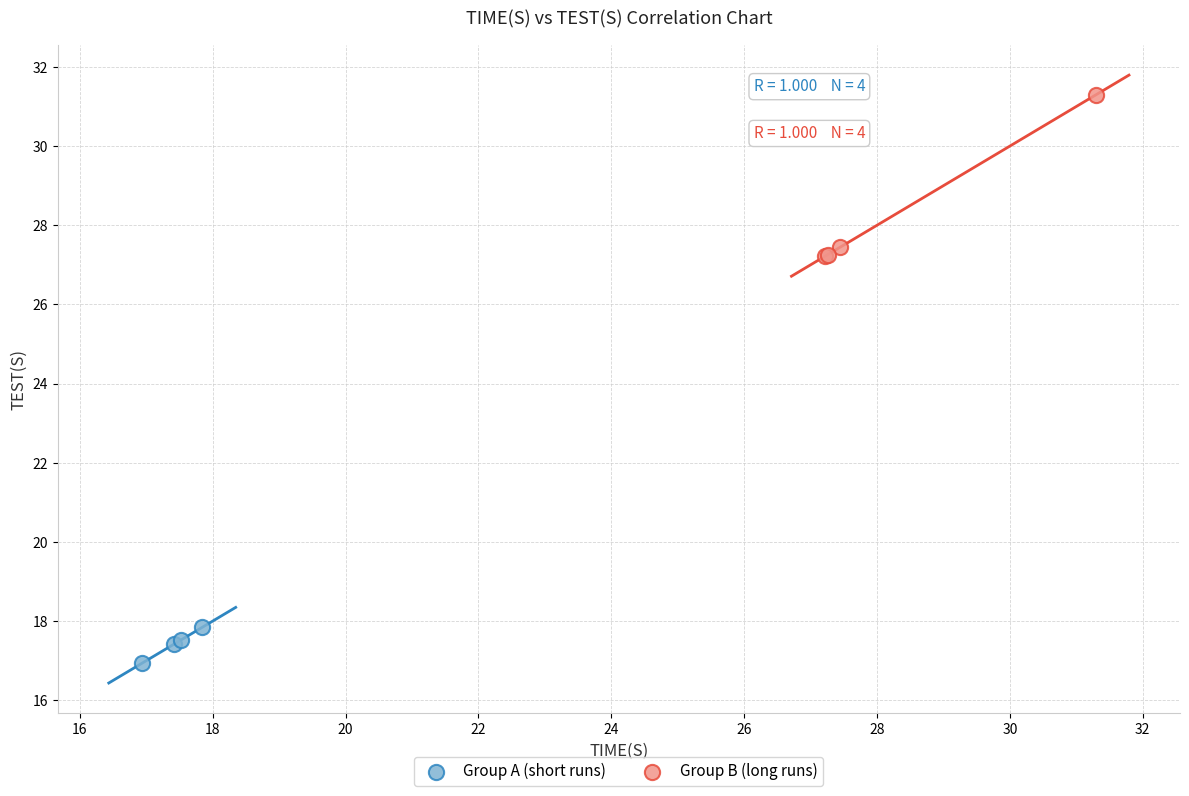

Which series contains the lowest Y value?

Group A (short runs)